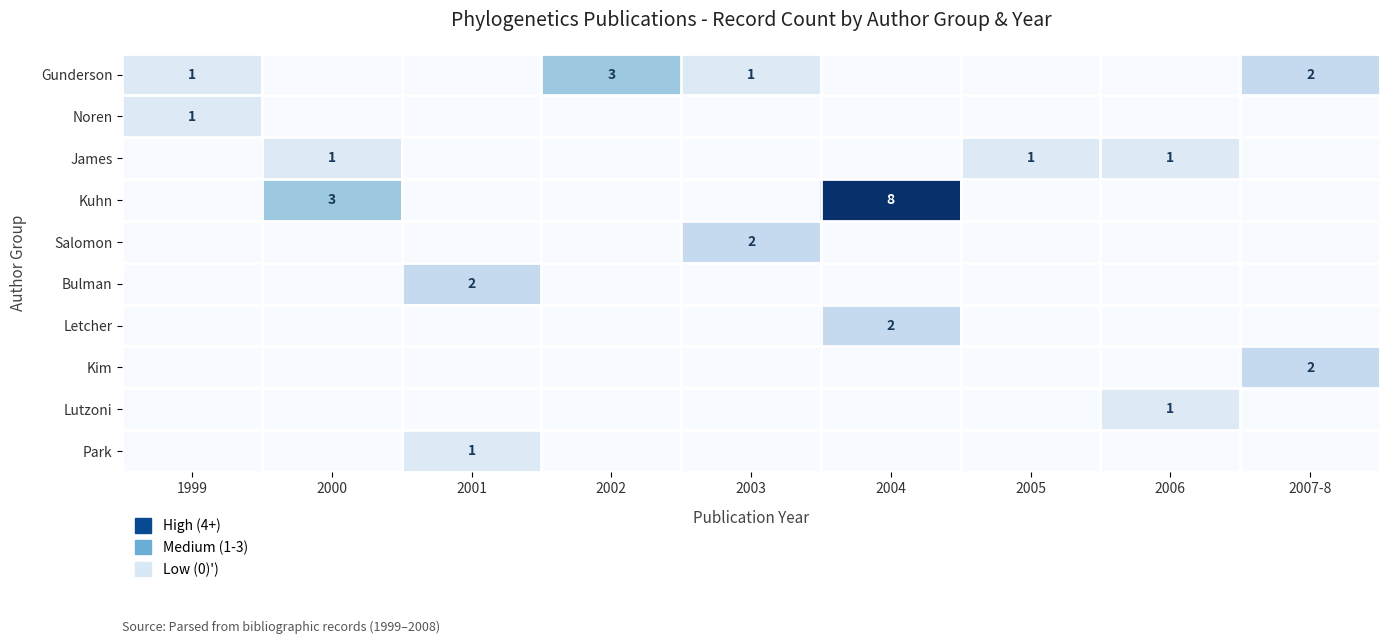

How many categories are shown in the chart?

9